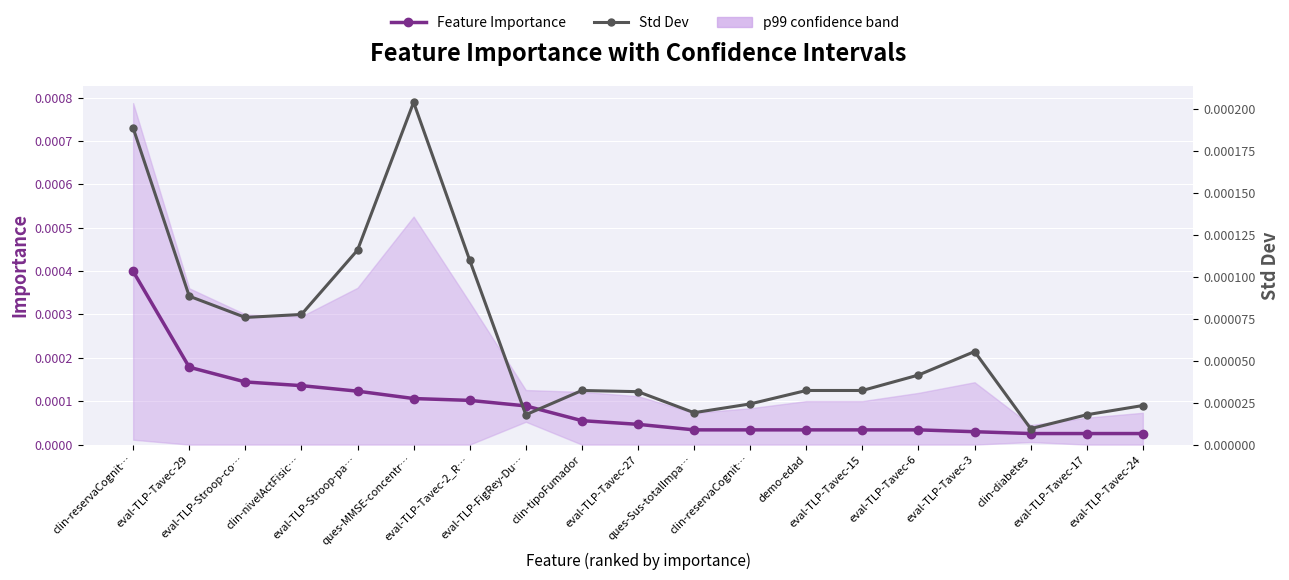

What is the label of the 16th point from the right?

clin-nivelActFisic…